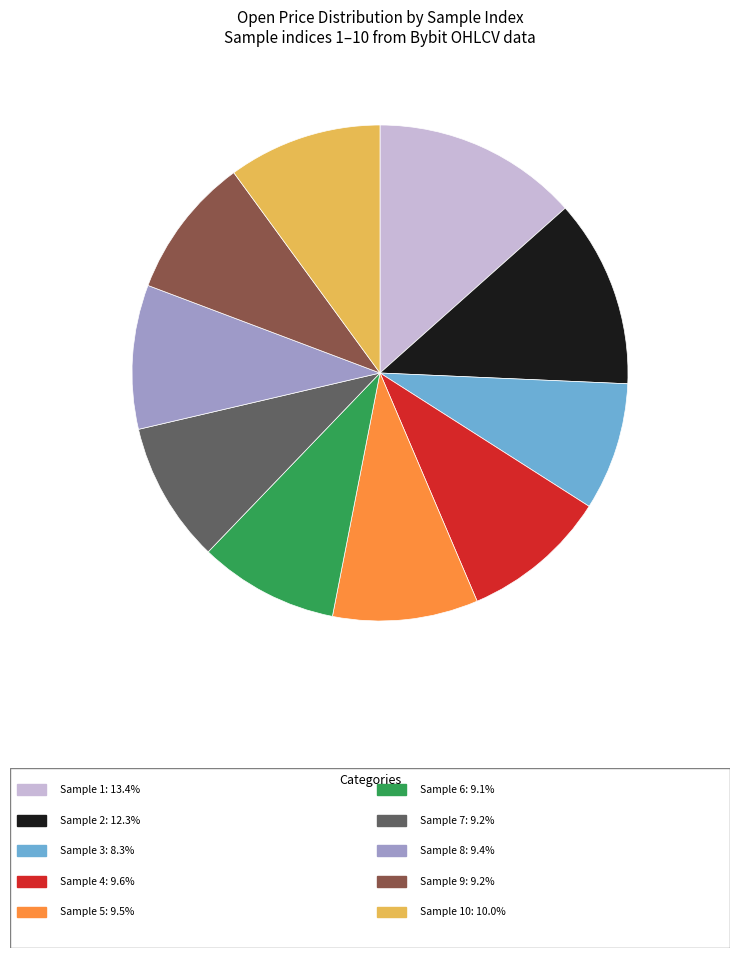

Is there a majority slice in this chart?

No